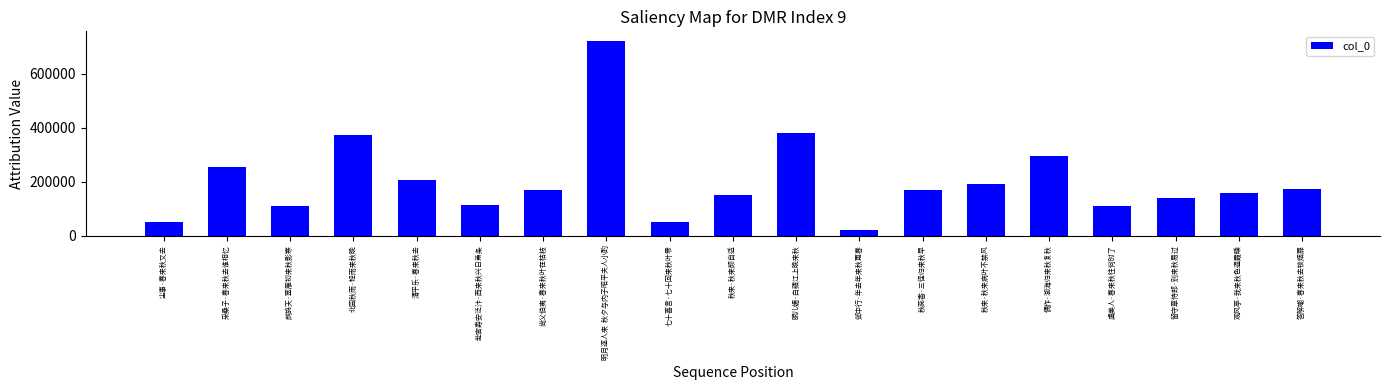

What position from the left is 采桑子·春来秋去谁相忆?

2